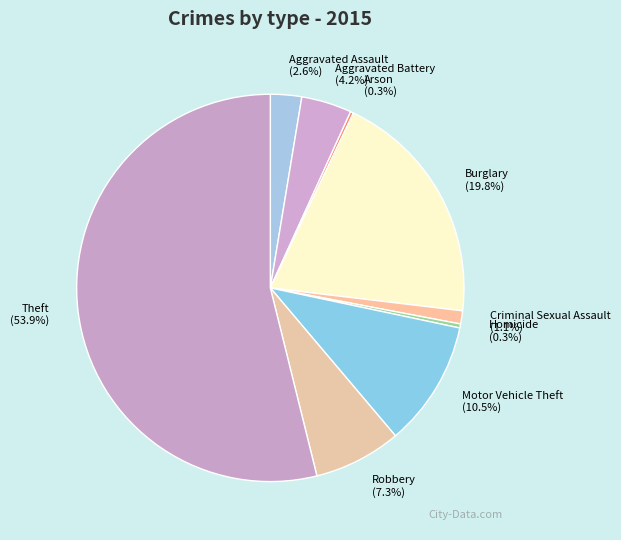

Approximately how many times larger is the value at Burglary compared to Homicide?

59.0